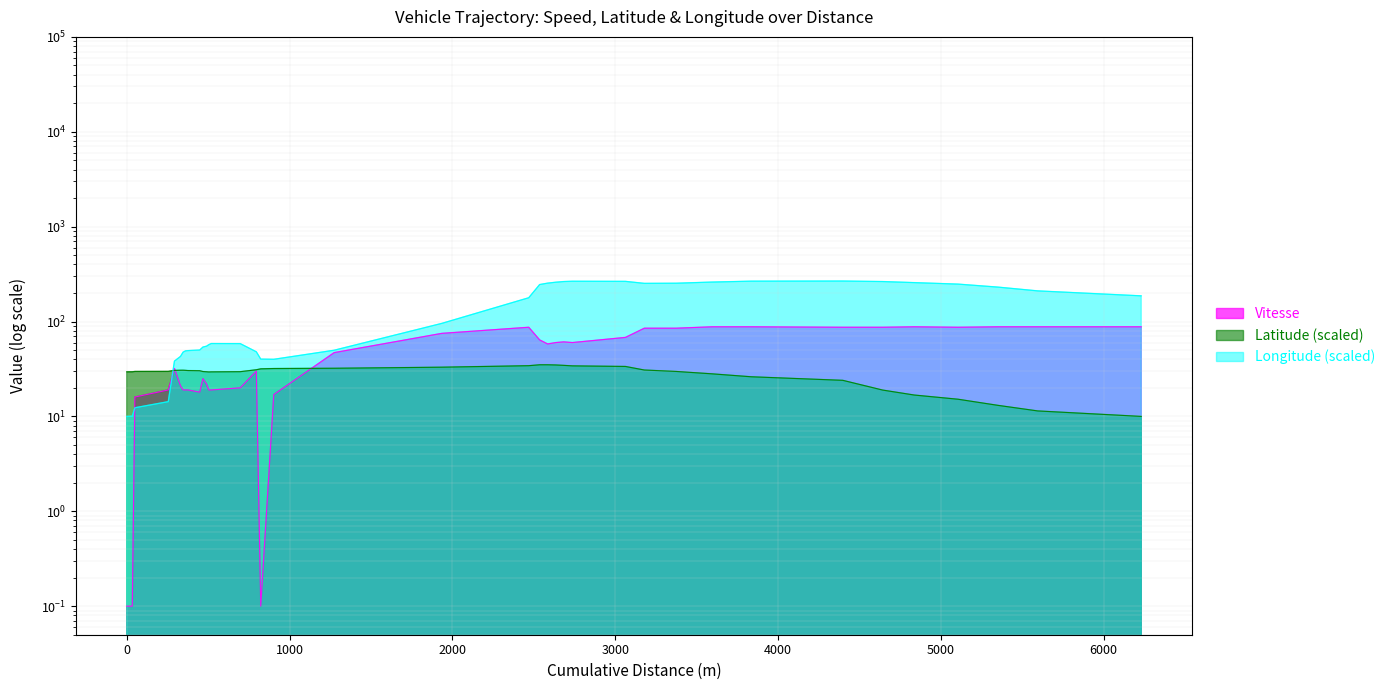

True or false: Latitude and Longitude cross at least once.

True